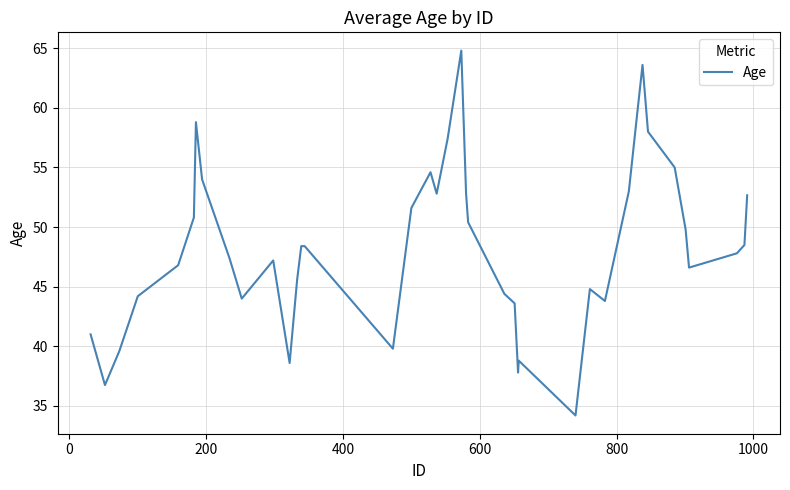

What is the difference between the maximum and minimum values?

30.6